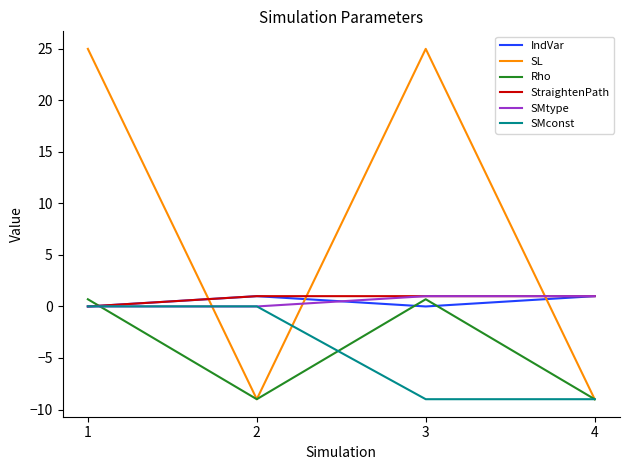

Between 1 and 2, which series saw the biggest shift?

SL